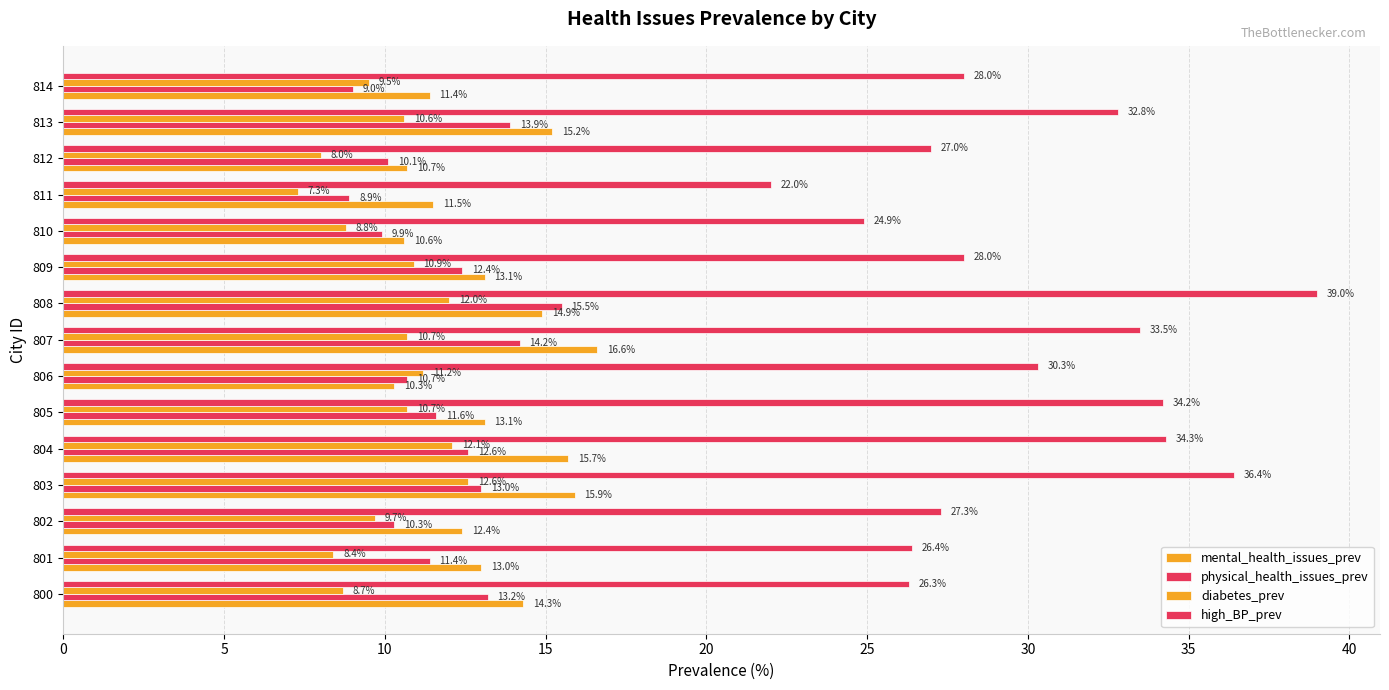

How many data points in mental_health_issues_prev are less than 13?

6